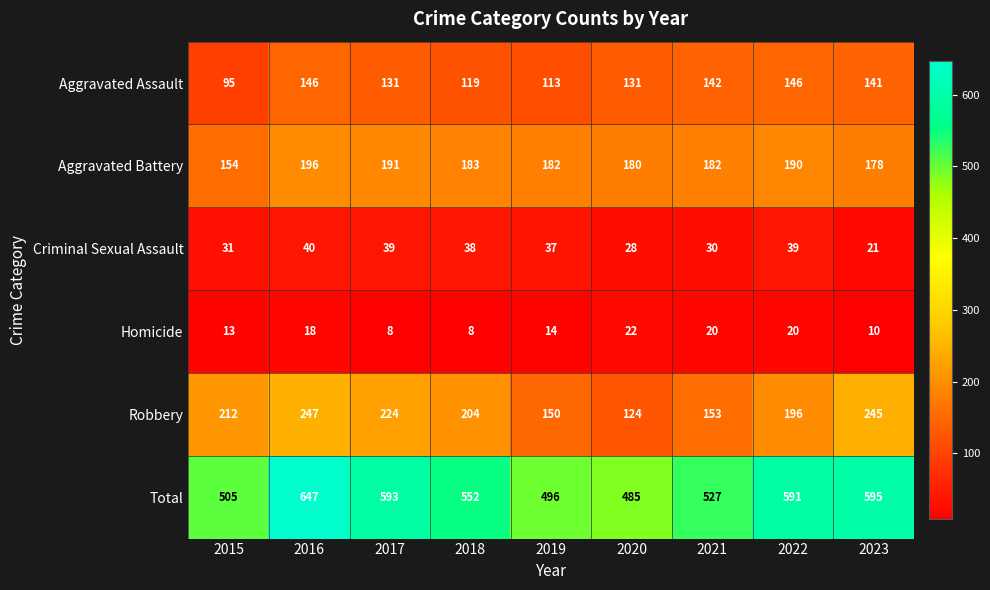

At how many categories does at least one series exceed 76?

9